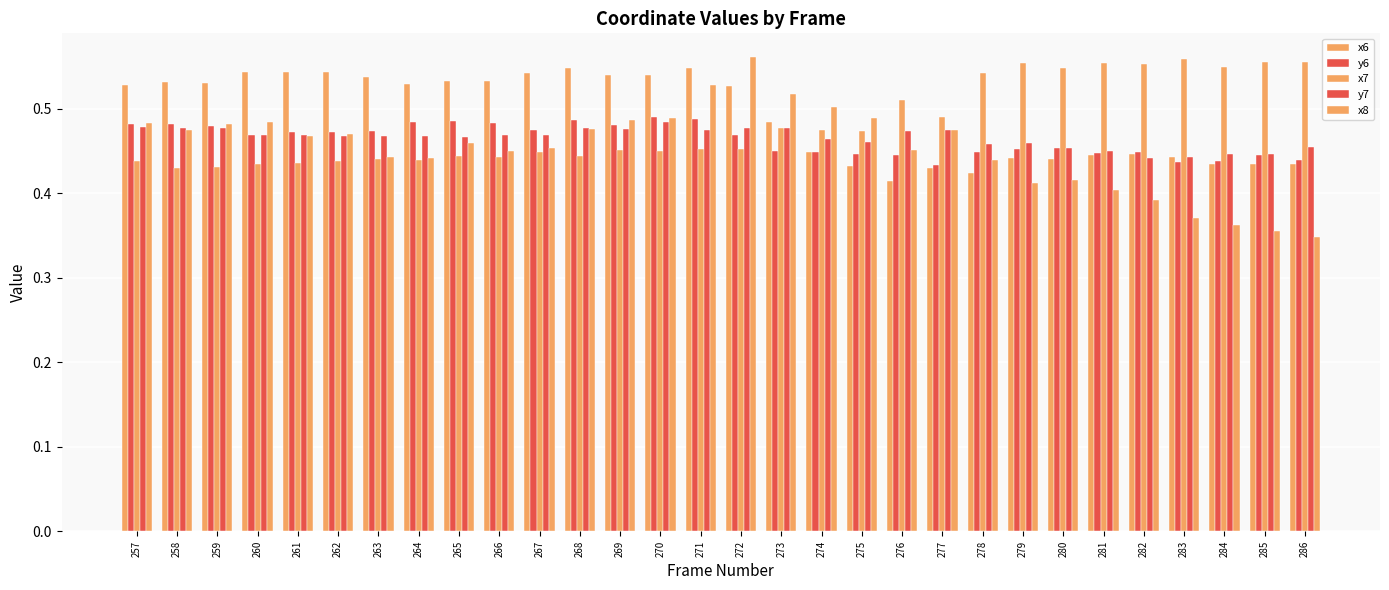

The x8 series shows 0.5 at 270. True or false?

True